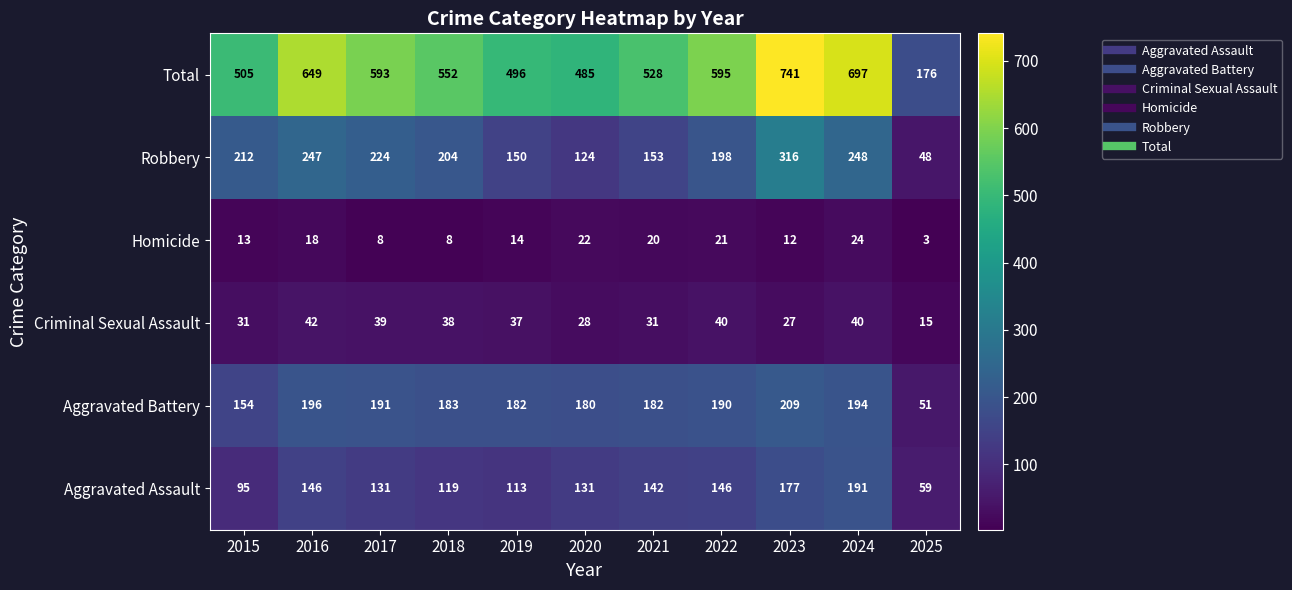

Which series has the largest range (max minus min)?

Total